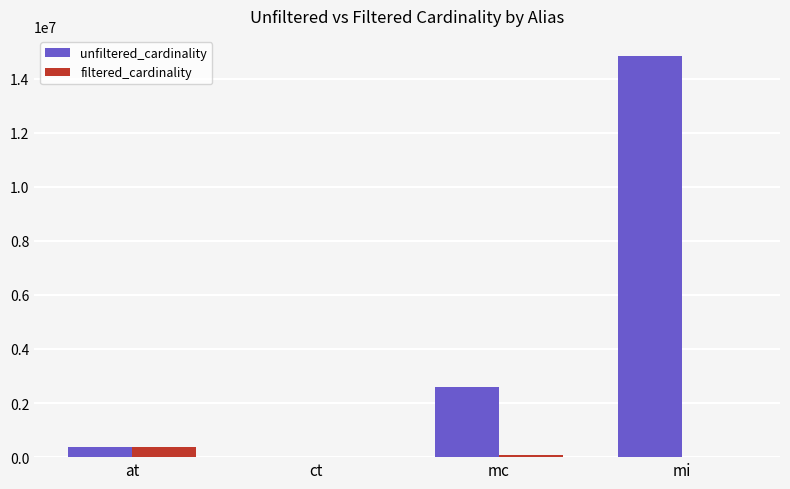

The value of unfiltered_cardinality at mi is 14835720. True or false?

True